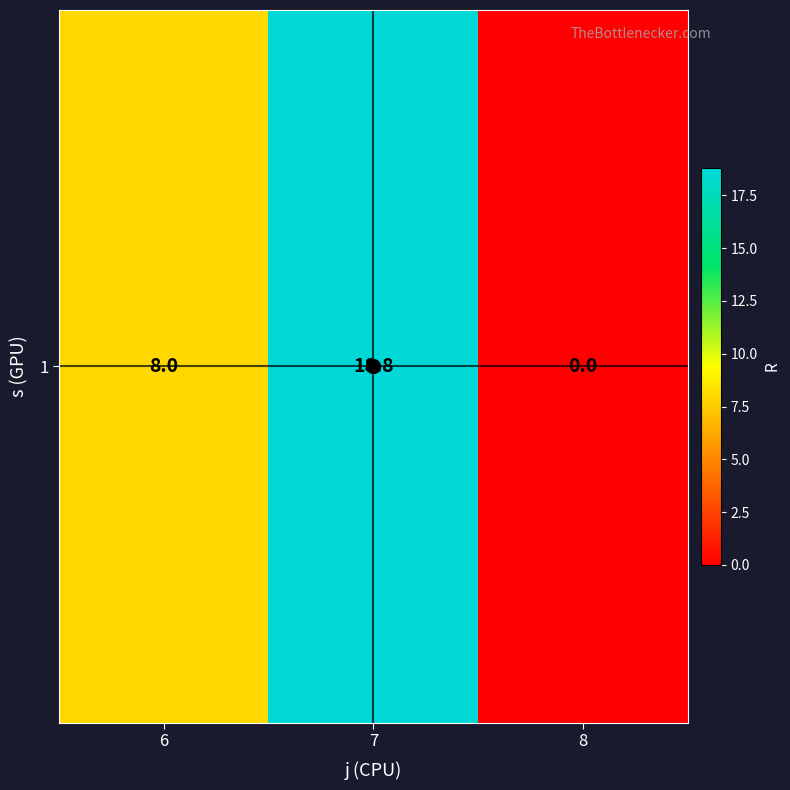

What value does the data have at 6?

8.0